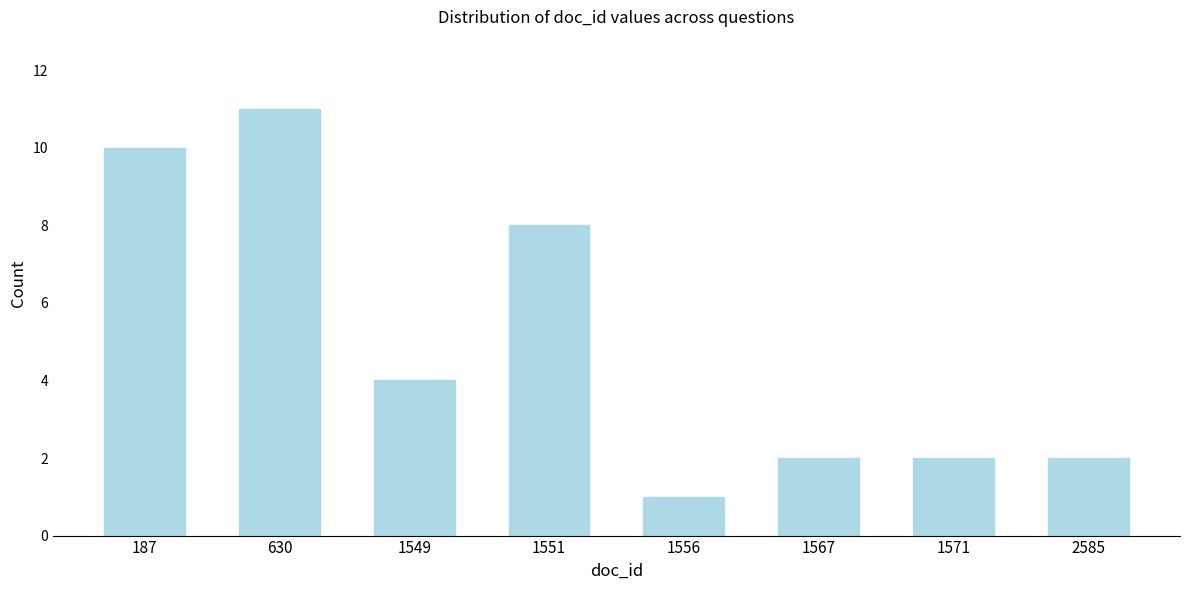

Reading left to right, extract all data points from this chart.

187=10	630=11	1549=4	1551=8	1556=1	1567=2	1571=2	2585=2